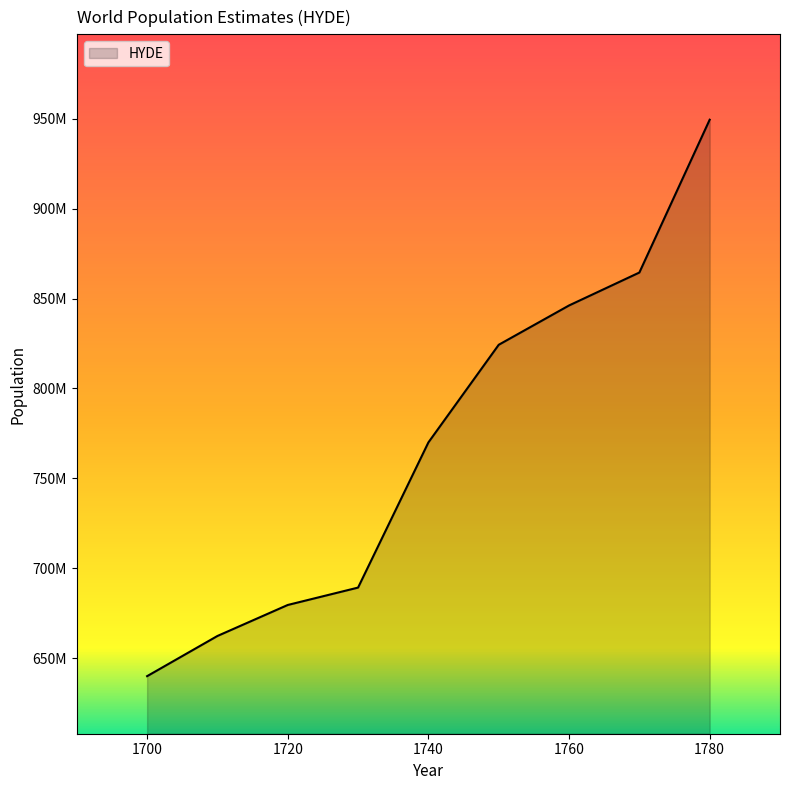

What is the value of the 8th point from the left?

864445832